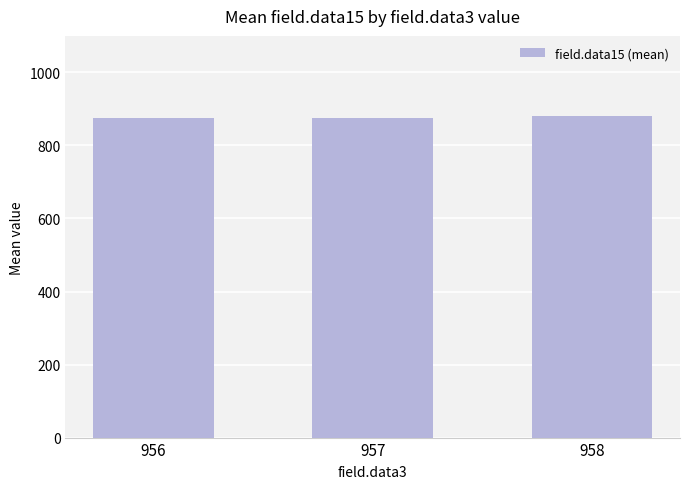

Is it true that the value at 956 is 1201.6?

False